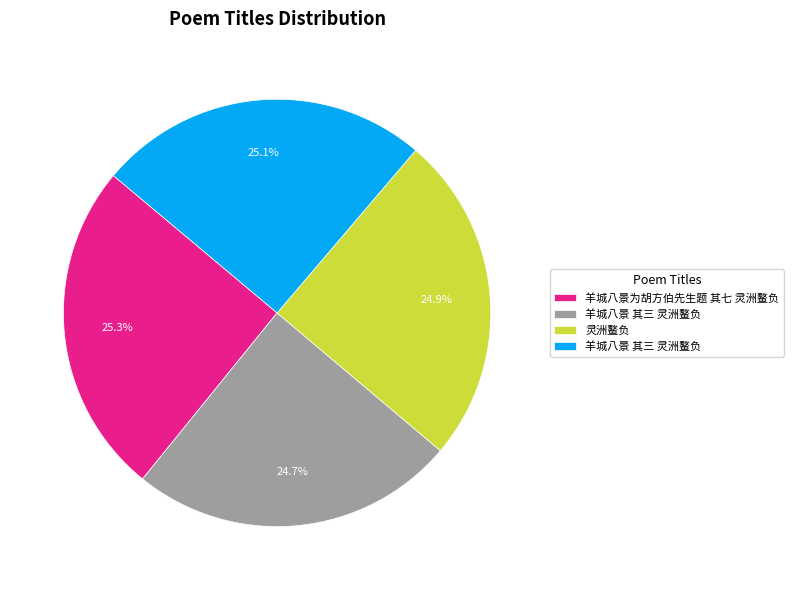

Does any single category account for the majority?

No